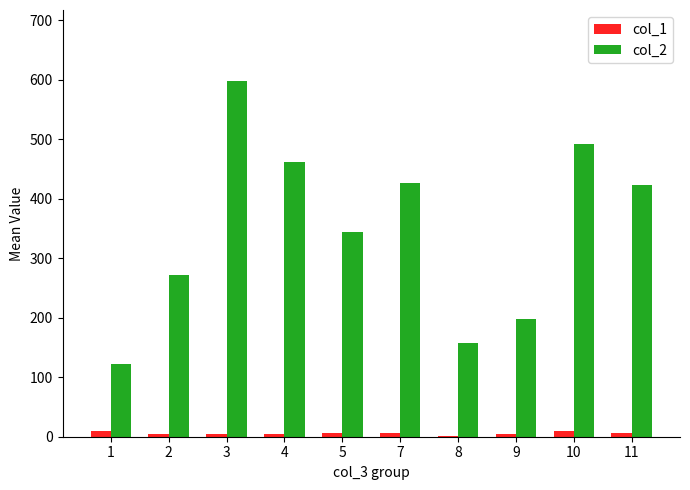

What are all the series names shown in the legend?

col_1, col_2